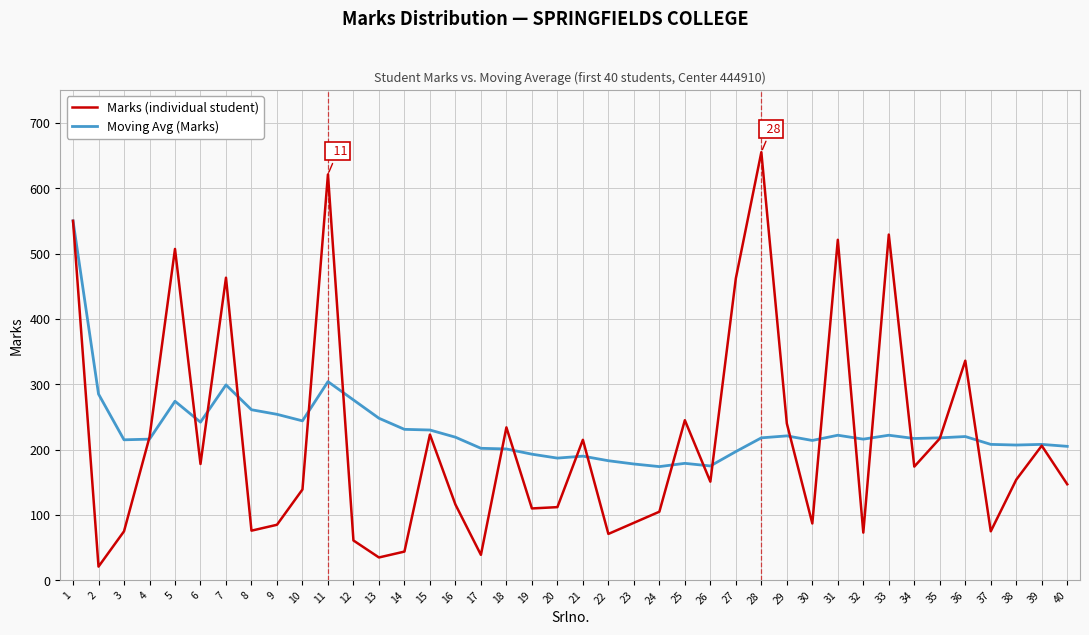

What is the spread (max minus min) of values at 31?

299